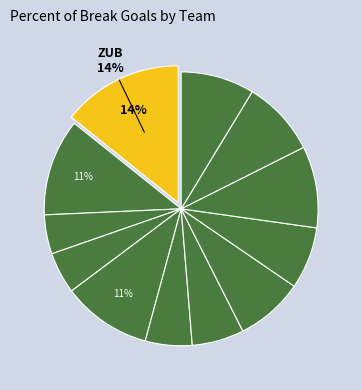

How many slices are in this pie chart?

12